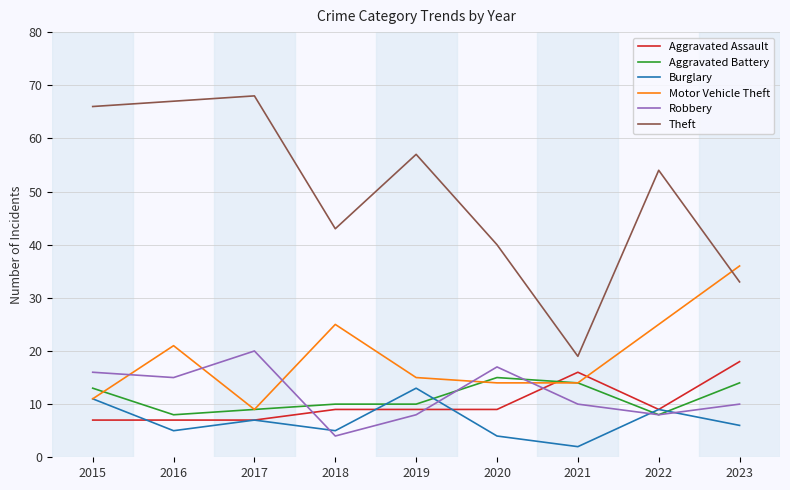

Where do Burglary and Aggravated Battery first cross each other?

2018 and 2019